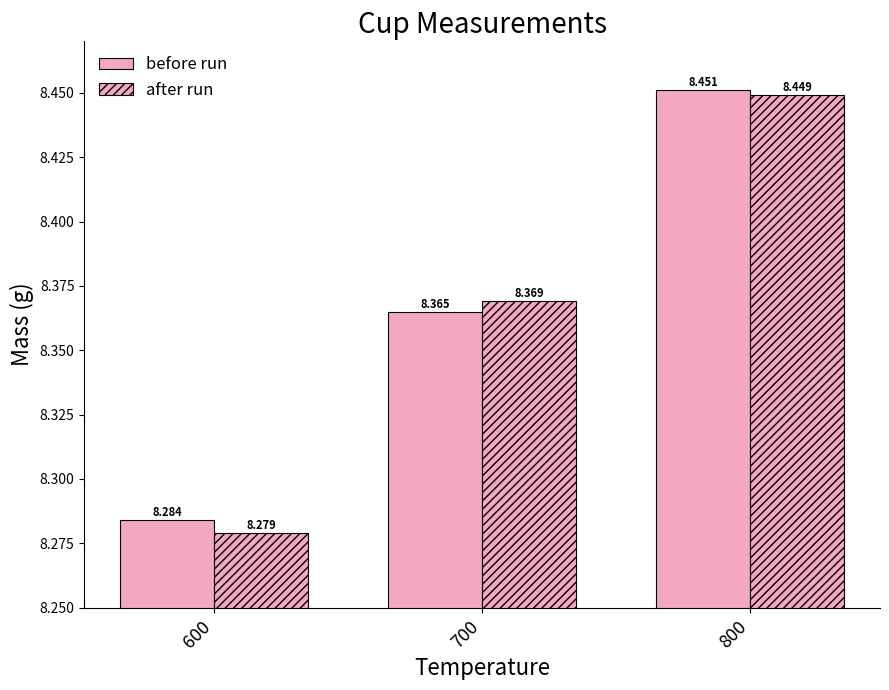

Count the number of data series in this chart.

2